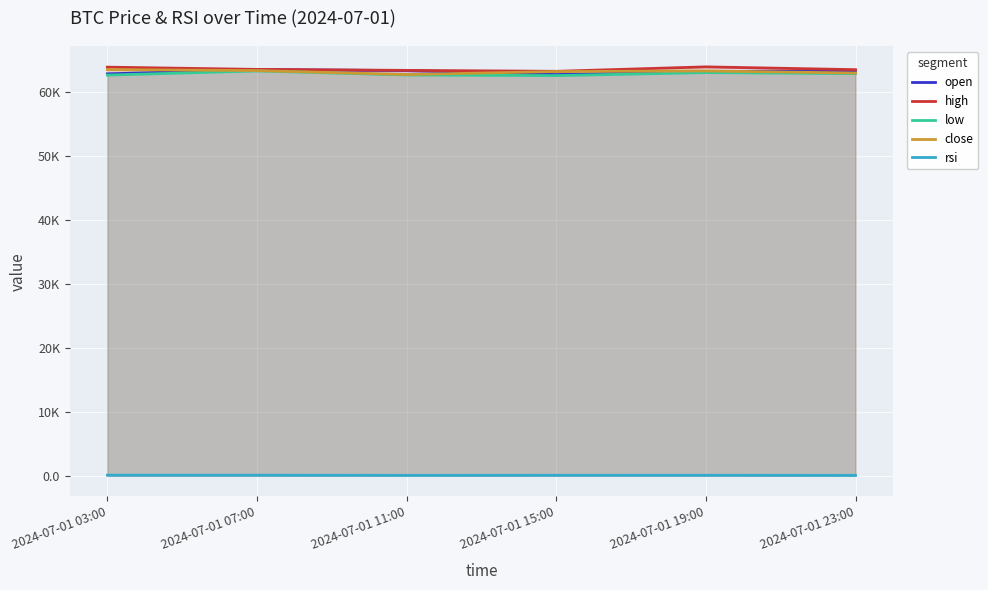

What is the label of the 5th point from the left?

2024-07-01 19:00